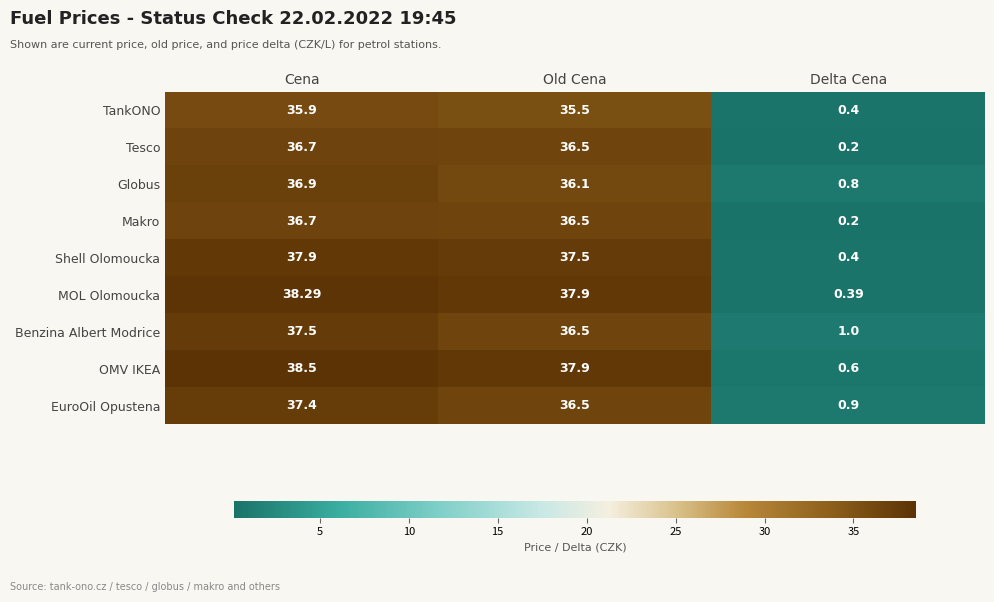

At which label does TankONO reach its minimum?

Delta Cena